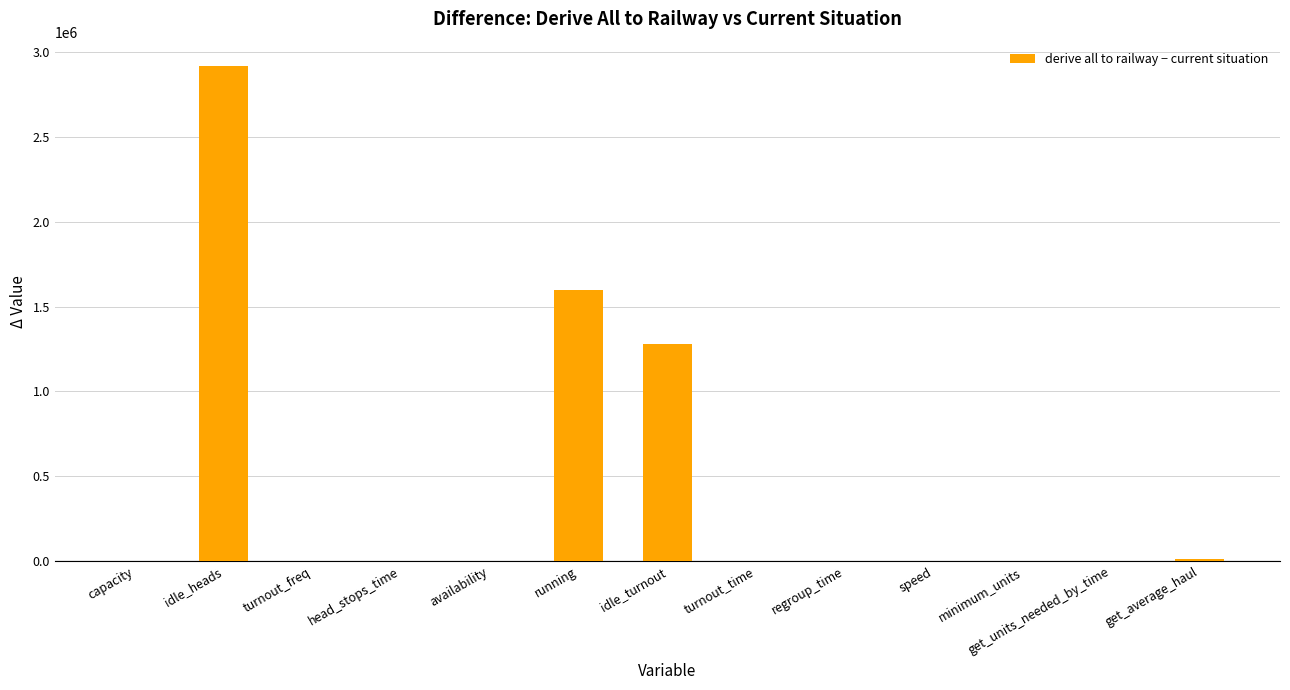

Is it true that the value at capacity is 1786394.8?

False